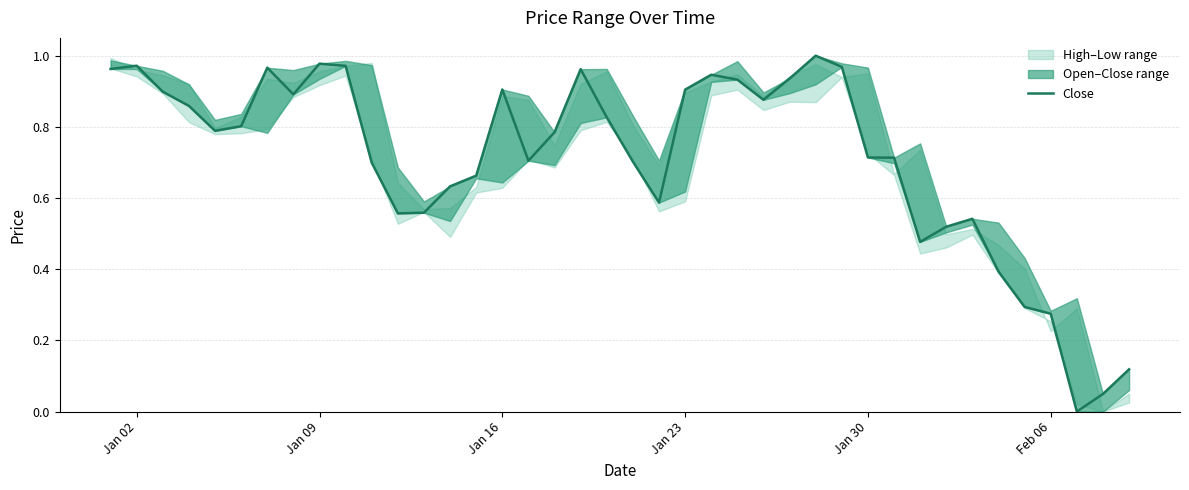

How many values exceed 0?

39